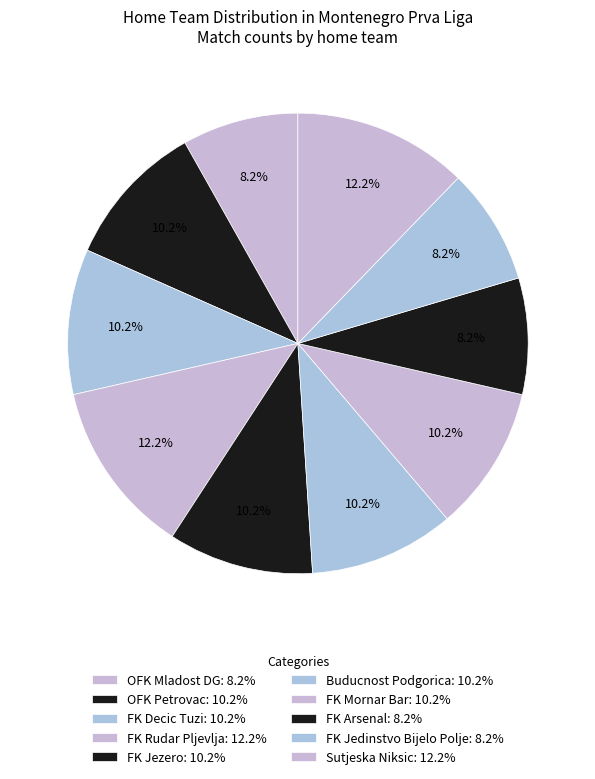

Does FK Rudar Pljevlja account for over 50% of the chart?

No